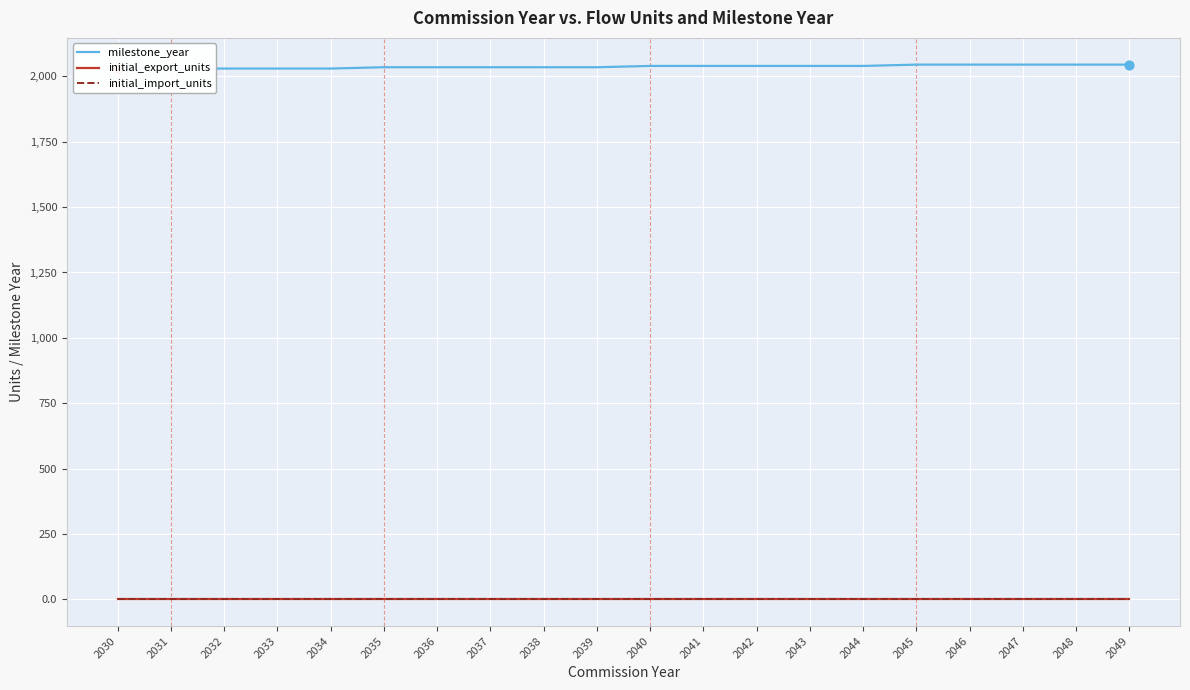

Which series has the largest total across all categories?

milestone_year